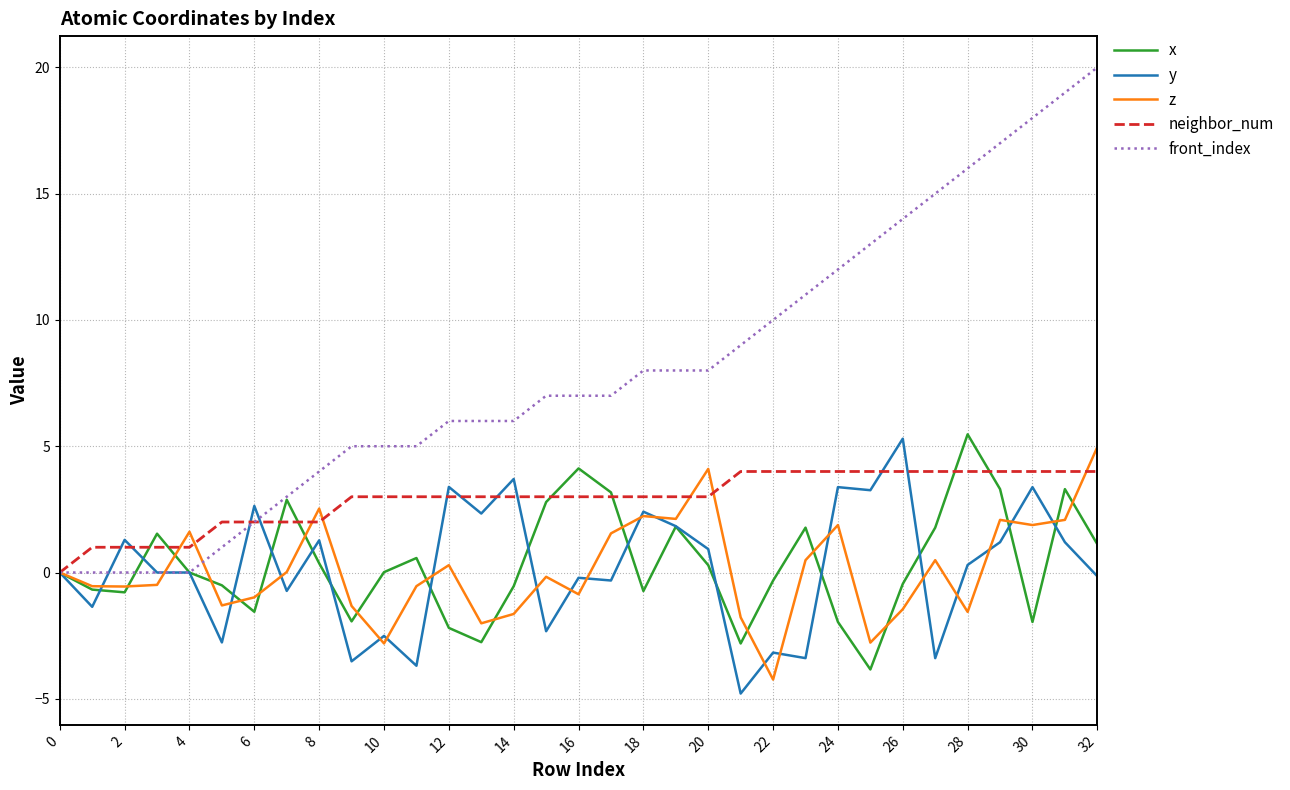

Which series has the widest spread of values?

front_index